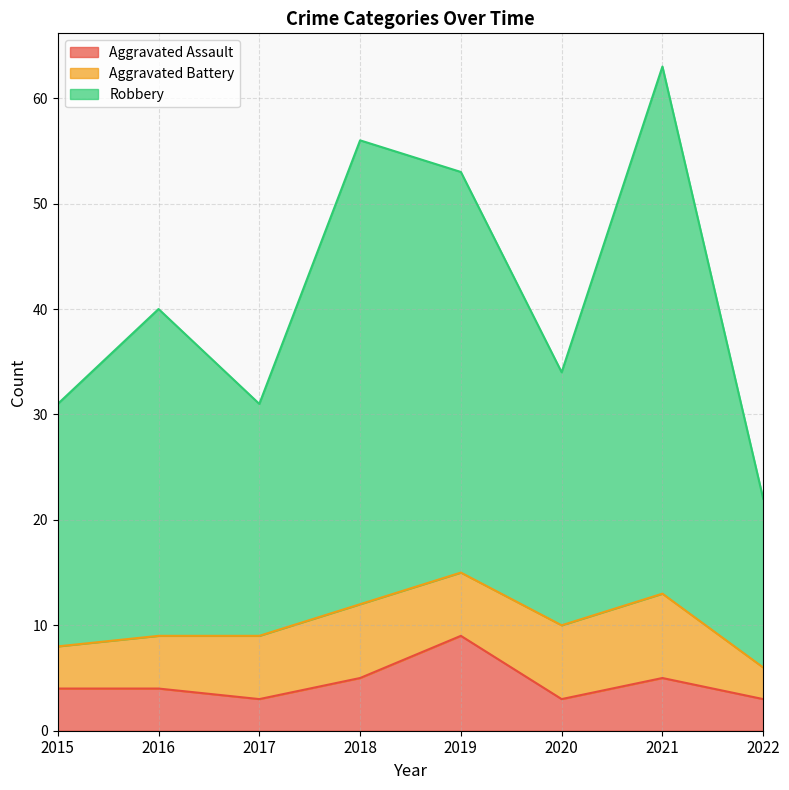

True or false: Aggravated Assault has a value of 3 at 2020.

True